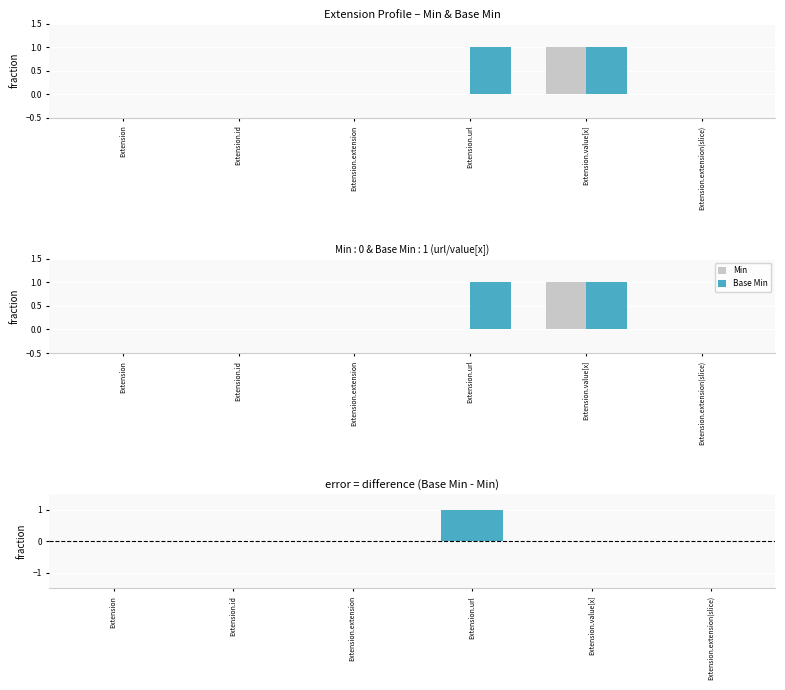

Which series has the largest total across all categories?

Base Min